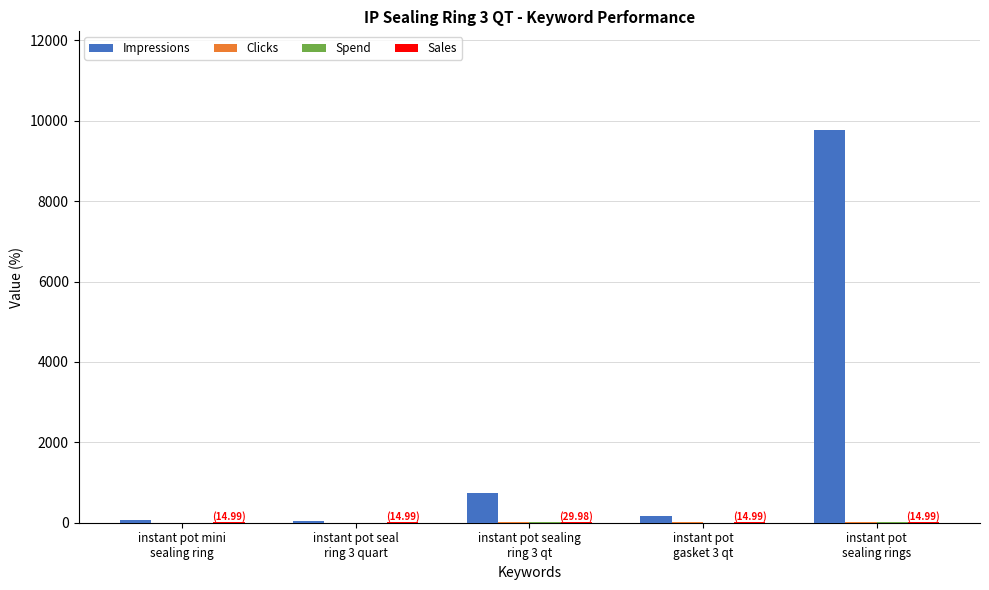

Which series has the largest total across all categories?

Impressions